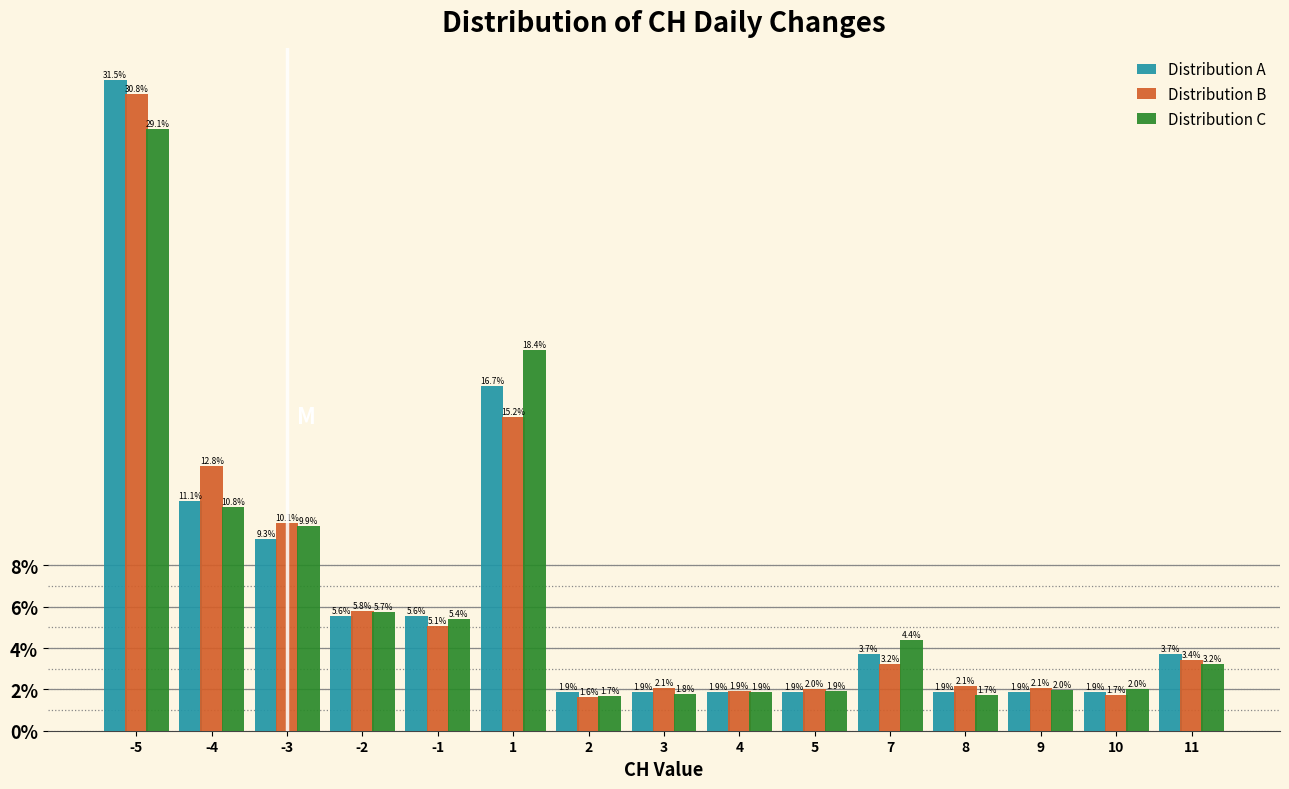

Reading left to right, transcribe all the data shown in this chart.

Distribution A: -5=31.5	-4=11.1	-3=9.3	-2=5.6	-1=5.6	1=16.7	2=1.9	3=1.9	4=1.9	5=1.9	7=3.7	8=1.9	9=1.9	10=1.9	11=3.7
Distribution B: -5=30.8	-4=12.8	-3=10.1	-2=5.8	-1=5.1	1=15.2	2=1.6	3=2.1	4=1.9	5=2.0	7=3.2	8=2.1	9=2.1	10=1.7	11=3.4
Distribution C: -5=29.1	-4=10.8	-3=9.9	-2=5.7	-1=5.4	1=18.4	2=1.7	3=1.8	4=1.9	5=1.9	7=4.4	8=1.7	9=2.0	10=2.0	11=3.2